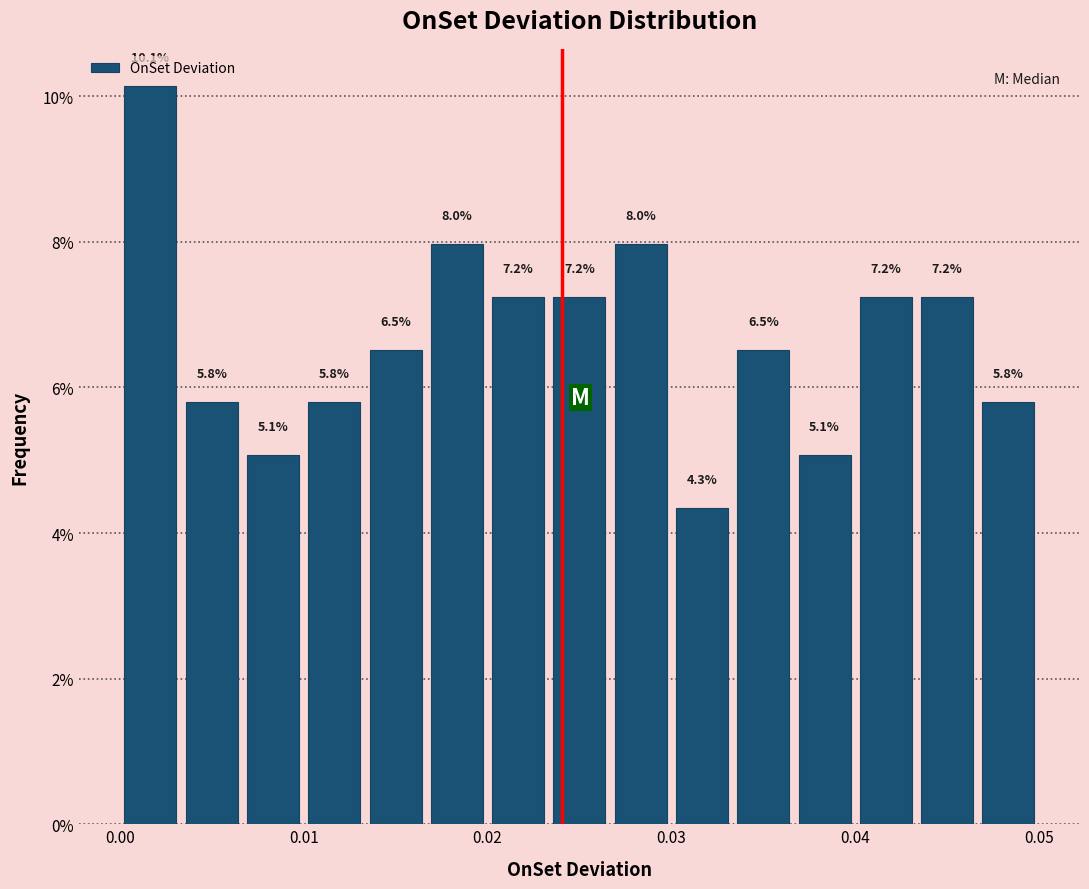

Around what value on the x-axis is the tallest bar? Give the approximate position of its centre, as read against the axis.

0.002